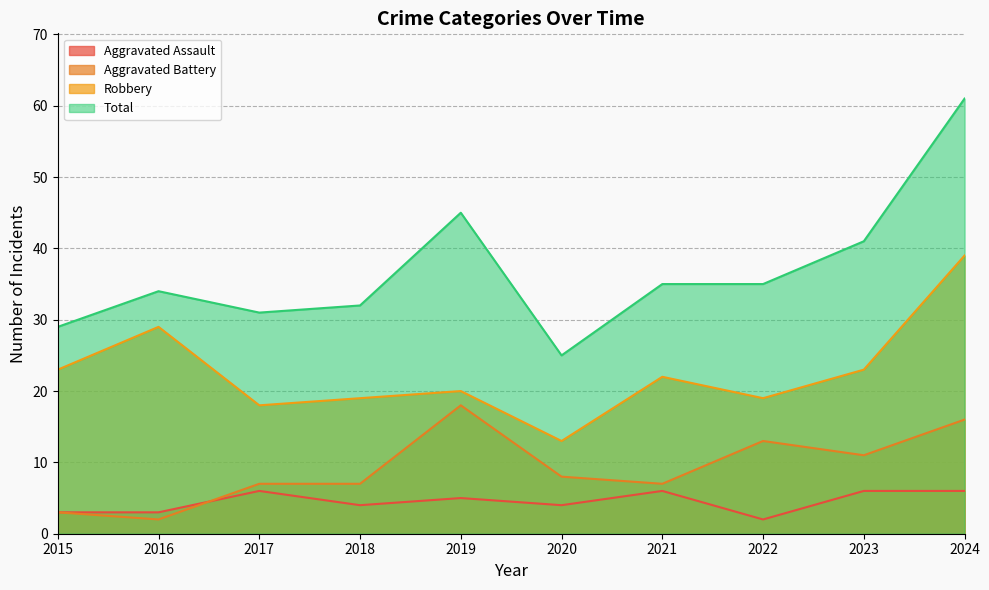

What is the value of the Aggravated Battery point at the 10th from the left?

16